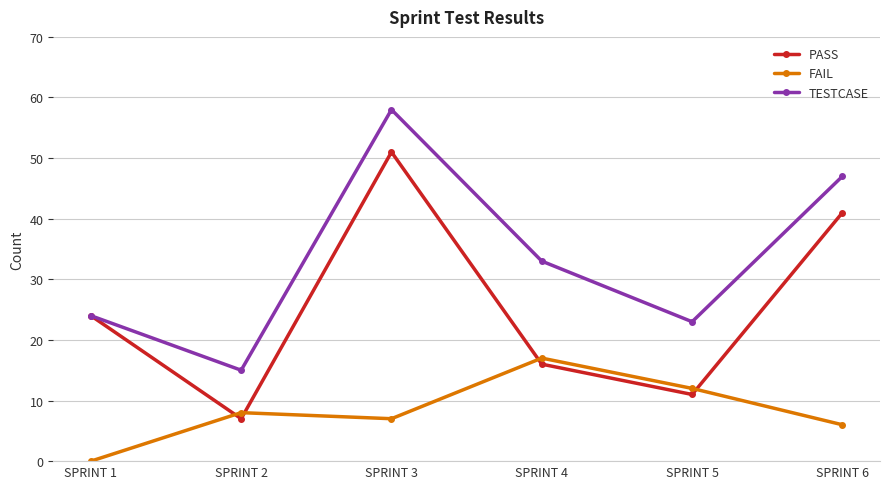

True or false: TESTCASE has a value of 23 at SPRINT 5.

True